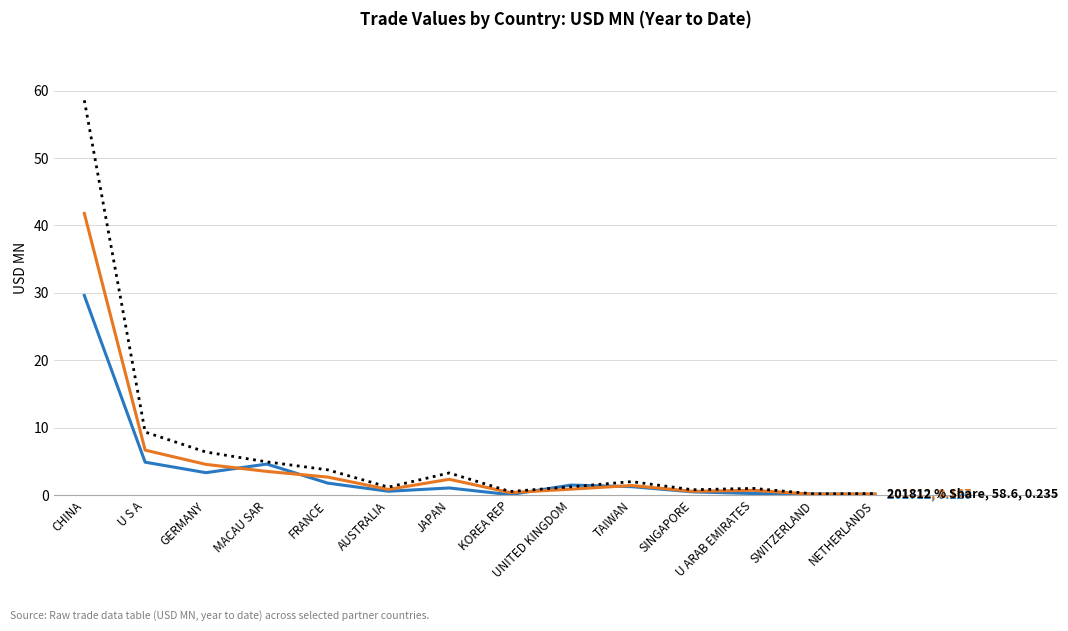

Which label corresponds to the largest value in the chart?

CHINA